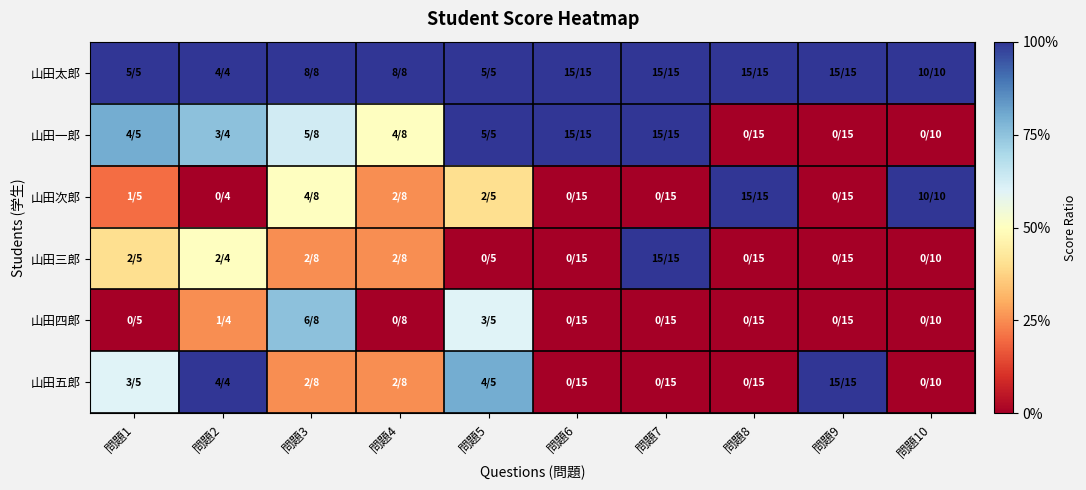

At which category is the sum across all series the highest?

問題5